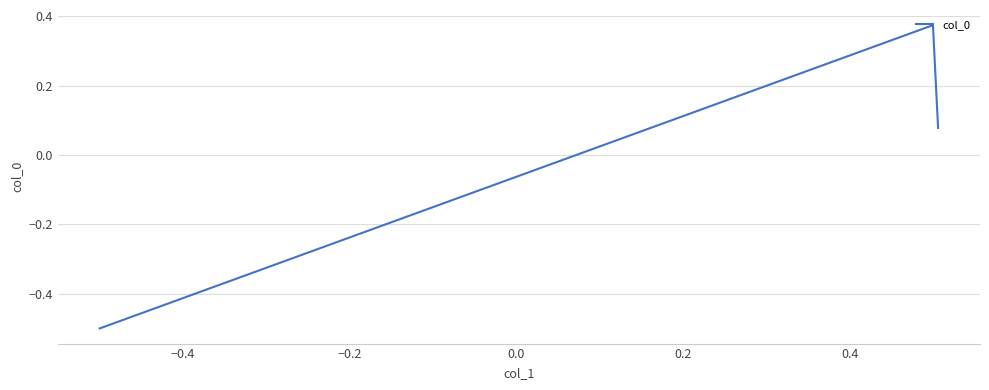

How many series are shown in this chart?

1